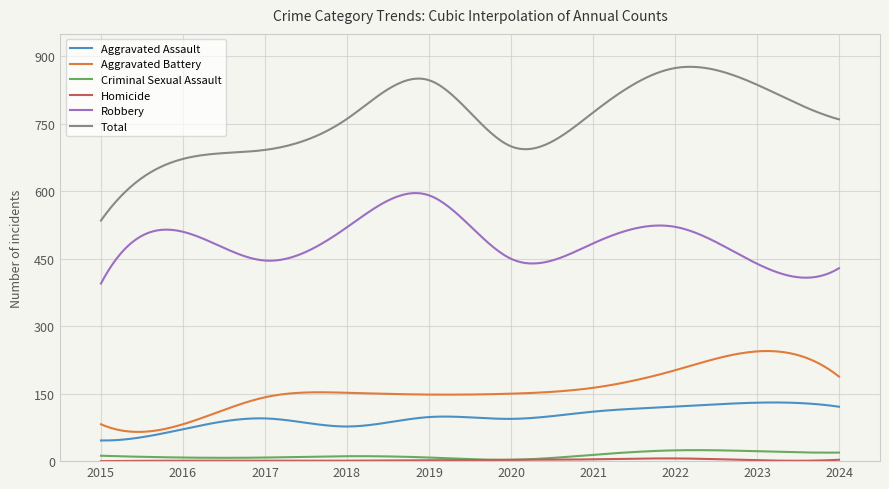

True or false: Total and Criminal Sexual Assault cross at least once.

False